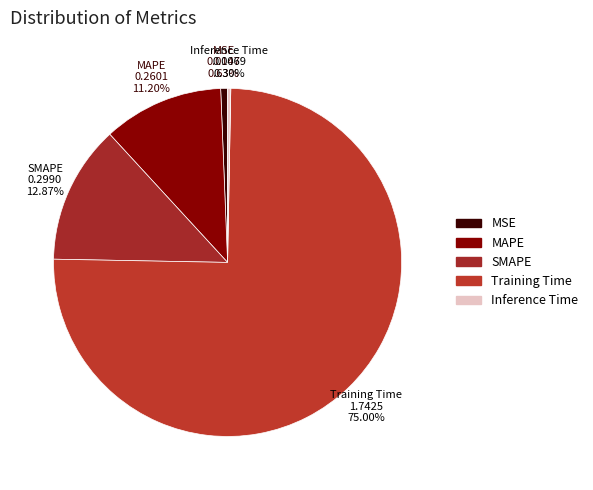

The MSE slice represents 1% of the pie. True or false?

True